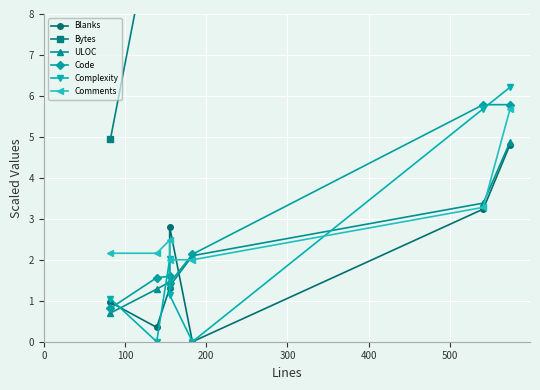

Where is the first local maximum for Bytes?

100